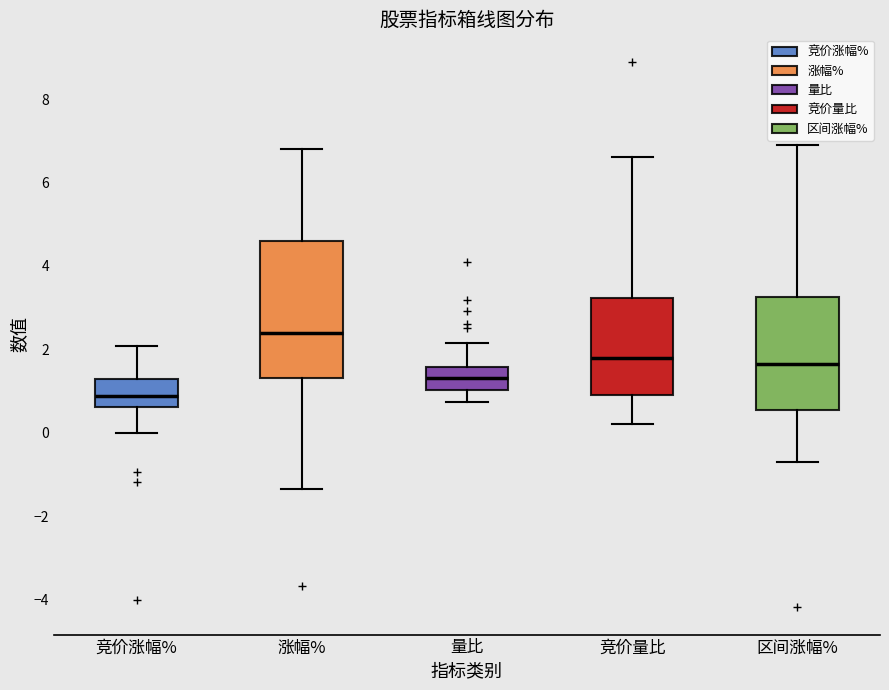

Where is the lower edge of the box for 竞价量比 on the y-axis? The values are not printed on the chart, so give them approximately, as read against the axis.

1.0